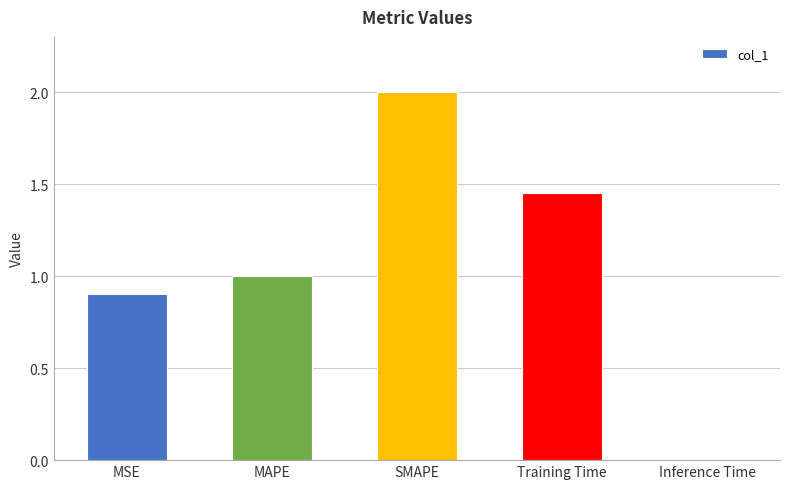

What is the maximum value shown in the chart?

2.0